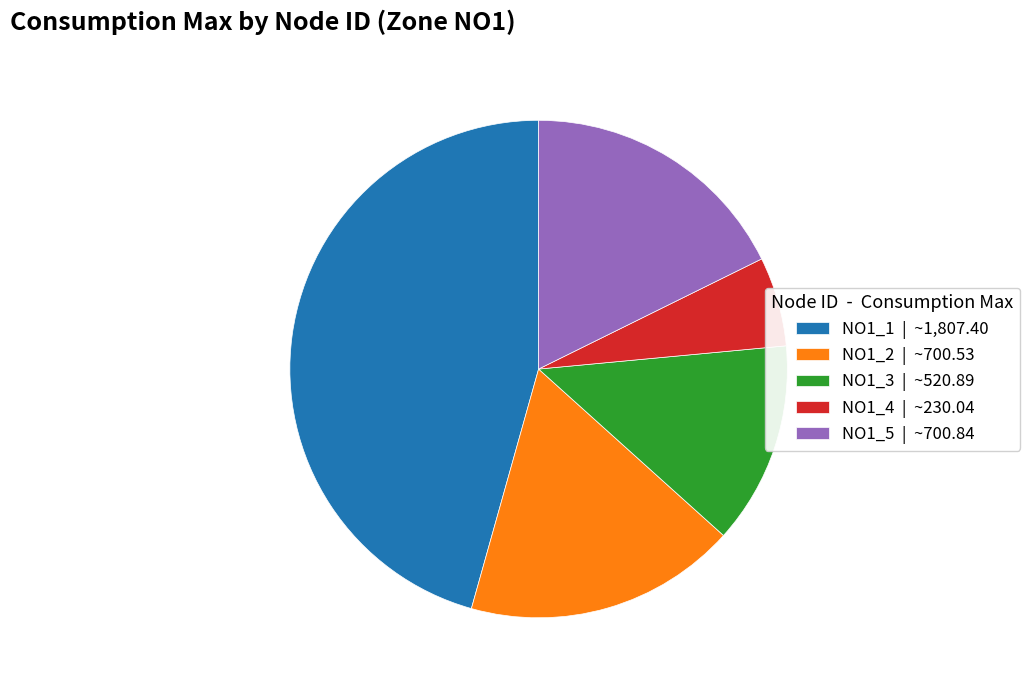

Combined, do NO1_1 | ~1,807.40 and NO1_2 | ~700.53 account for over 50%?

Yes